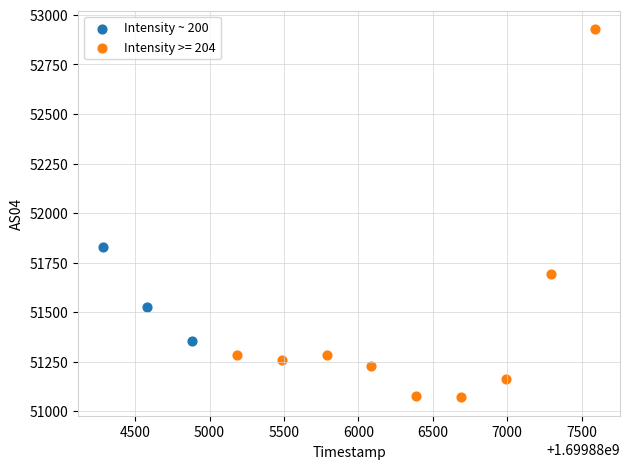

Which series contains the lowest Y value?

Intensity >= 204